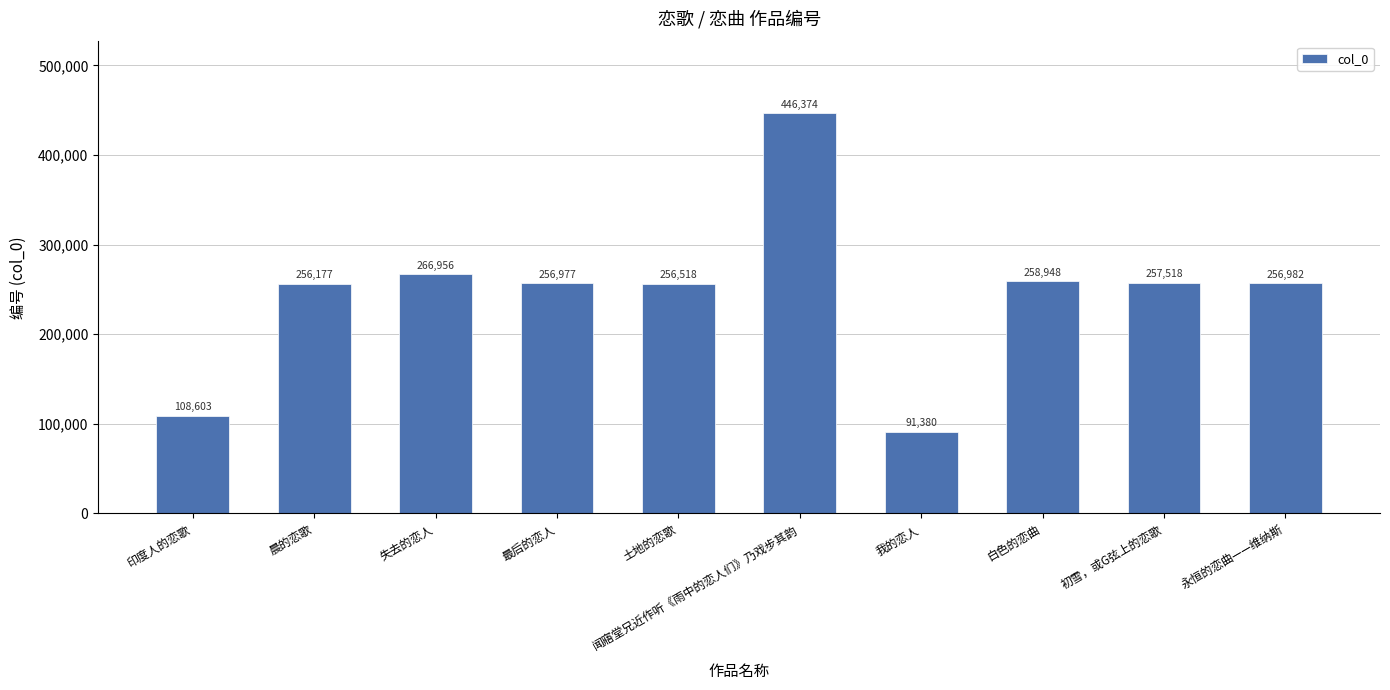

What is the label of the 8th bar from the left?

白色的恋曲